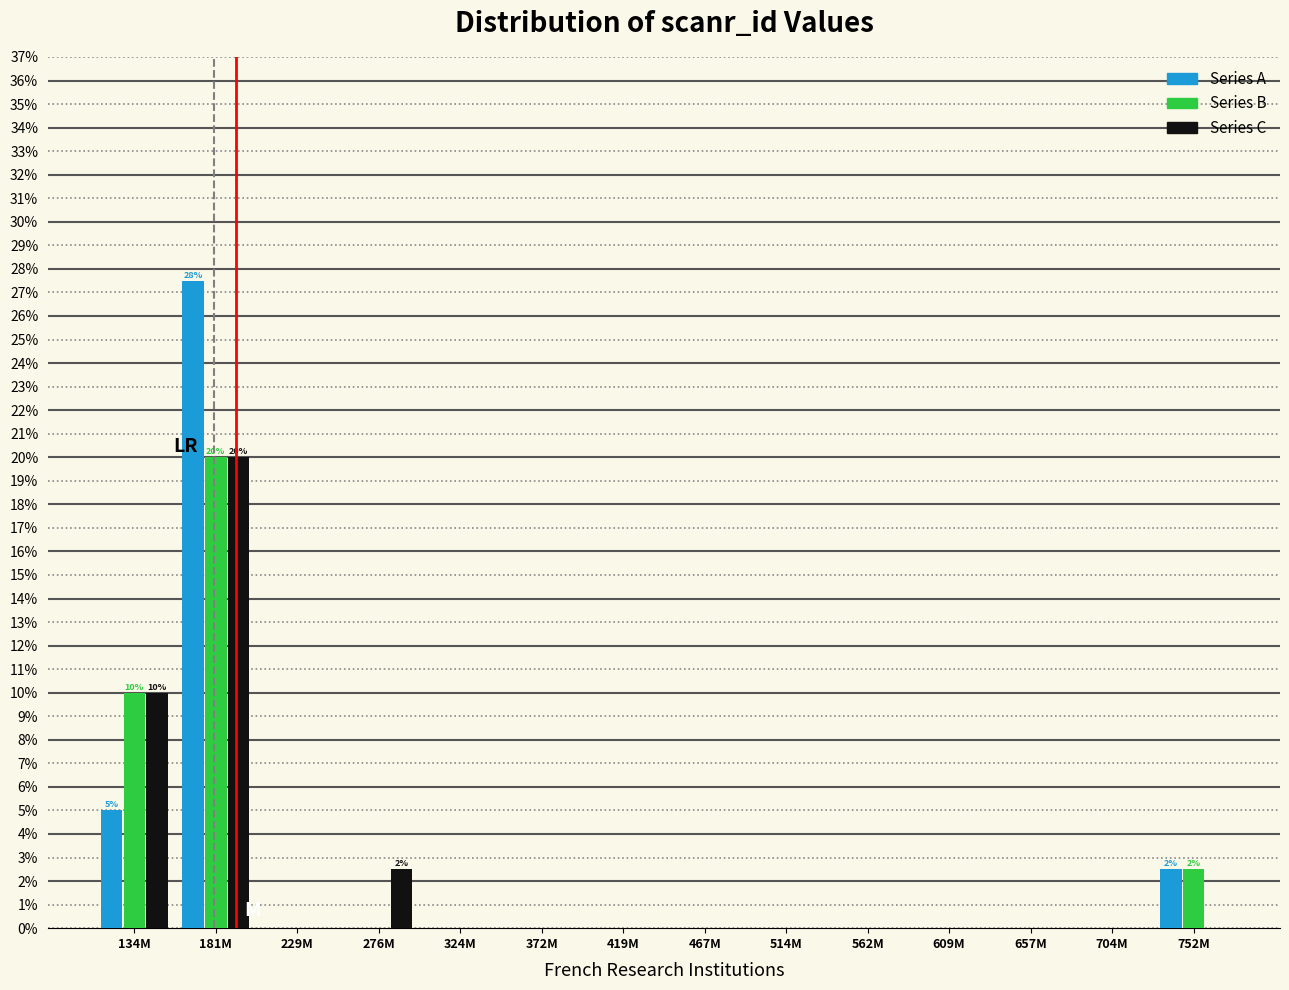

At which label is Series A closest to 13?

134M